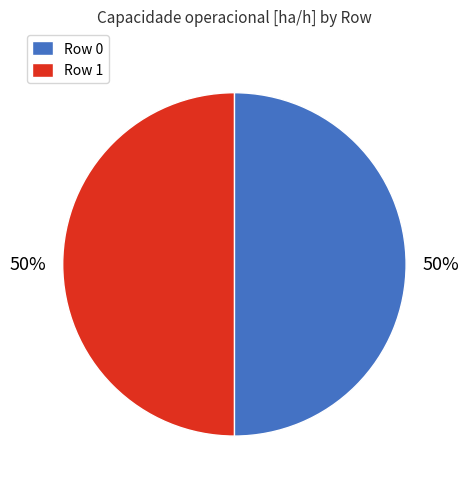

The Row 0 slice represents 57% of the pie. True or false?

False